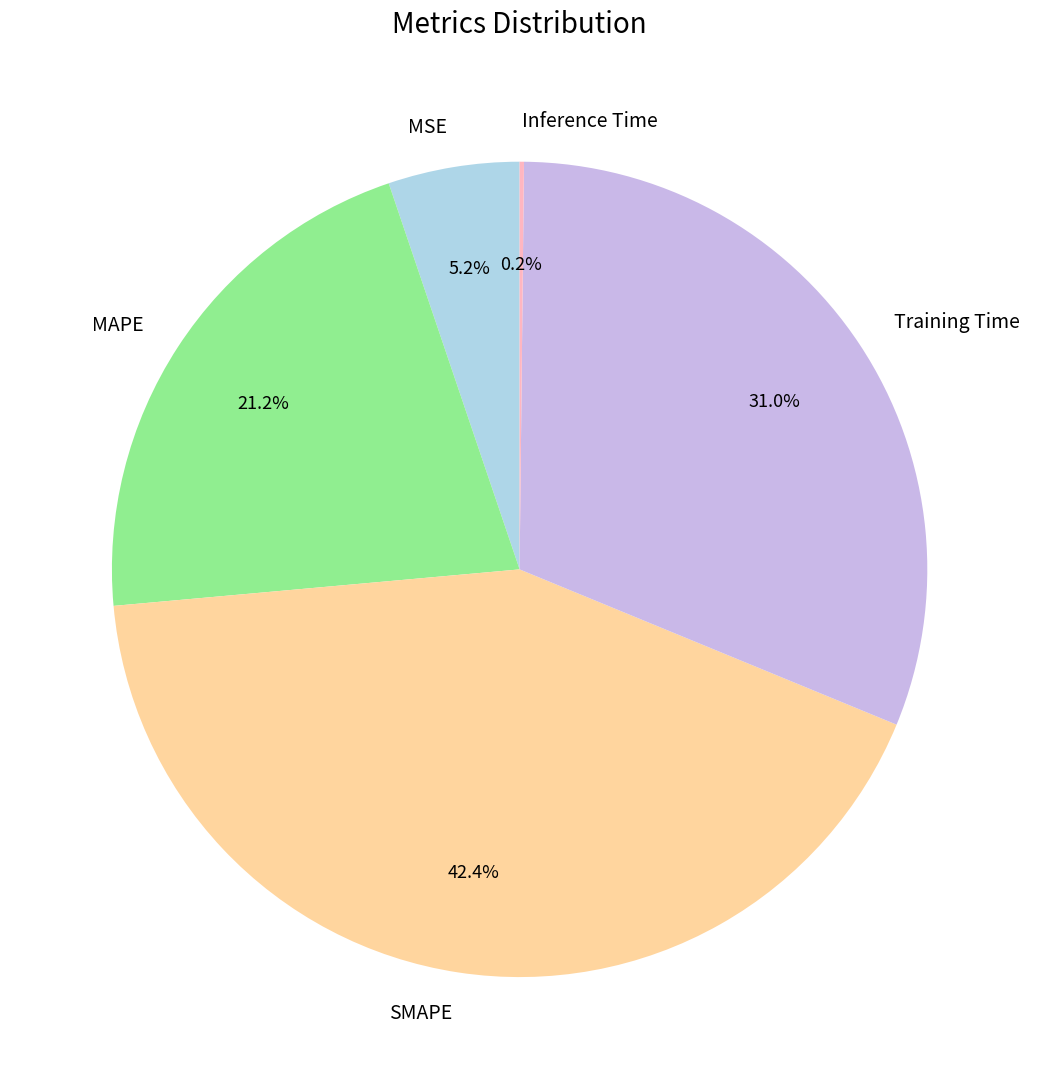

Combined, what portion of the pie is MSE and SMAPE?

47.6%